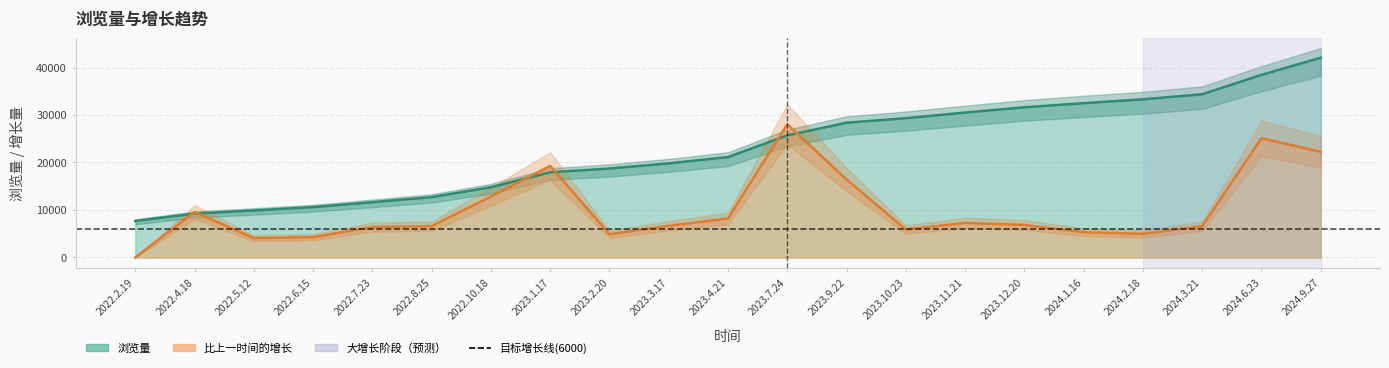

What is the difference between the maximum and minimum values in the 浏览量 series?

34380.0